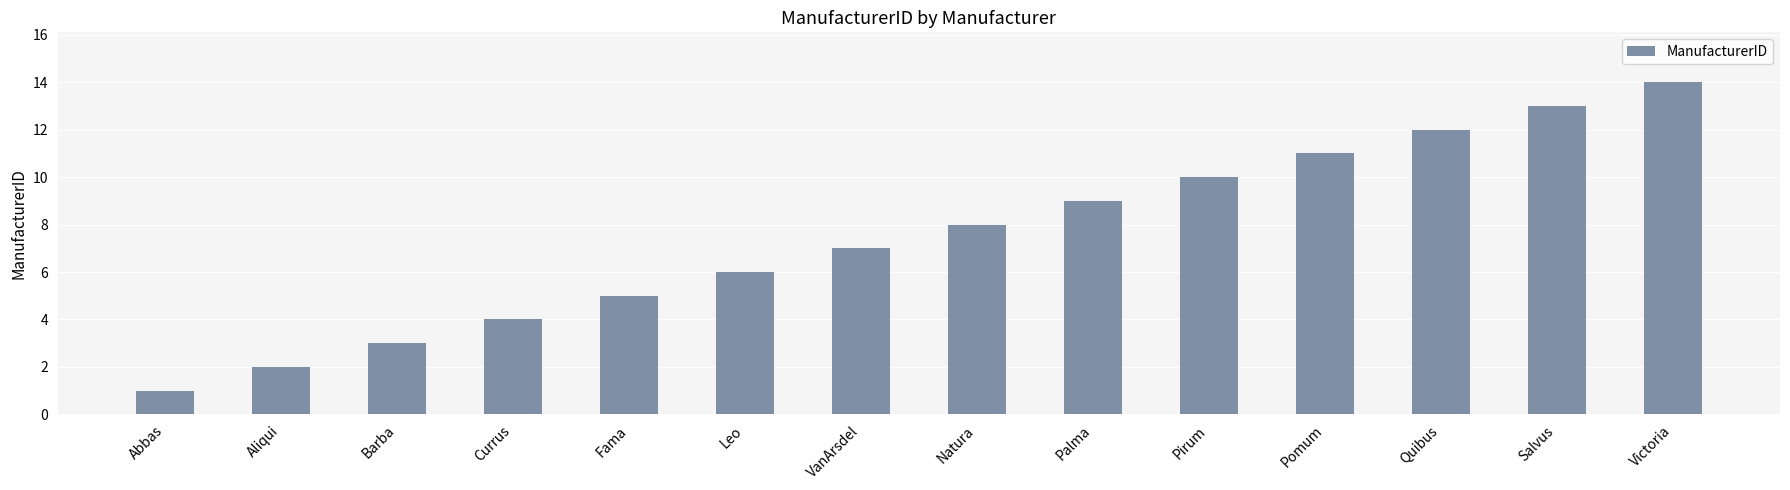

At which category does the chart reach its peak across all series?

Victoria